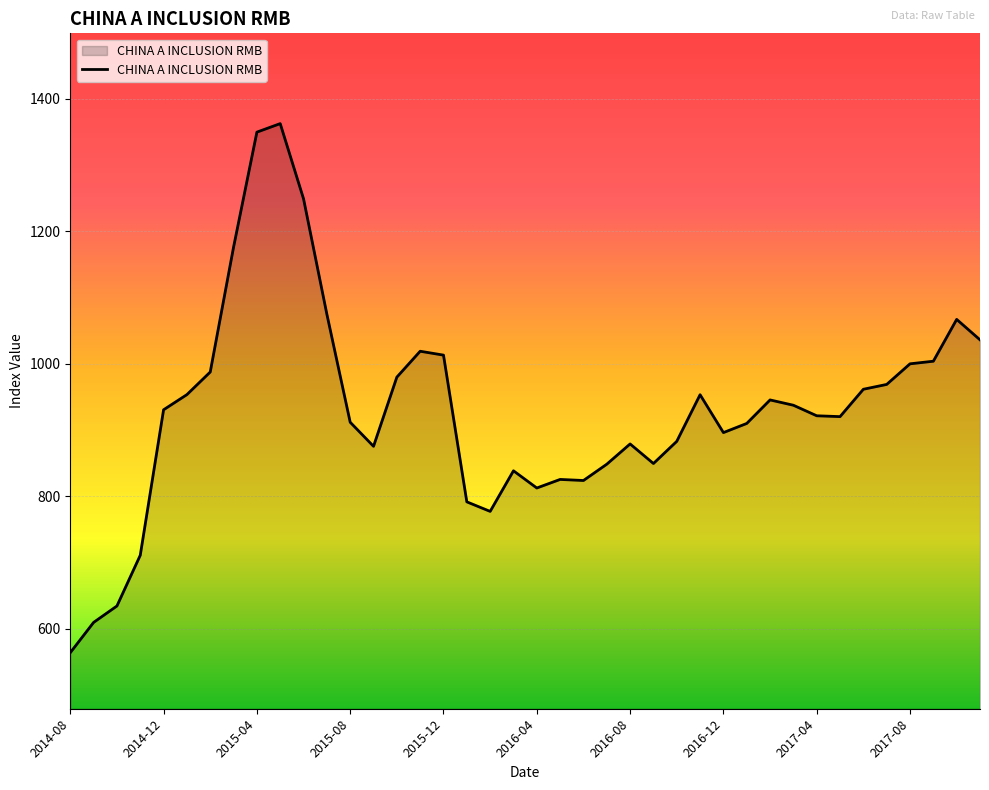

What is the difference between the maximum and minimum values?

798.5